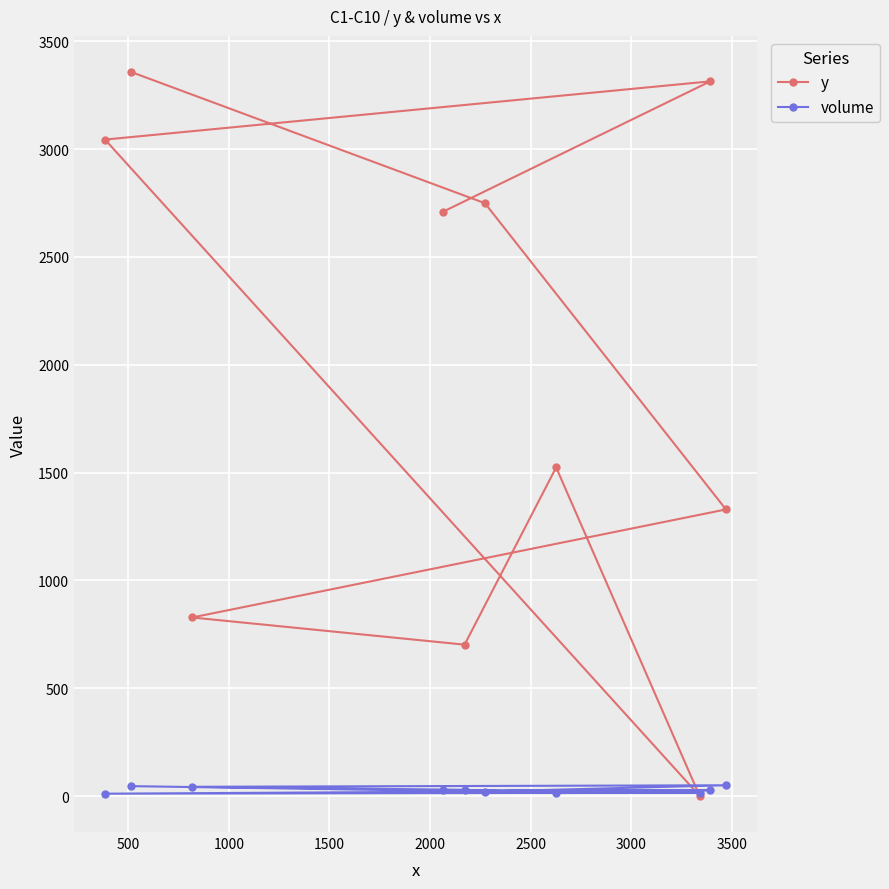

Reading left to right, extract all data points from this chart.

y: 3357	2749	1329	828	702	1524	1	3044	3314	2710
volume: 46	21	50	43	29	14	16	11	27	27